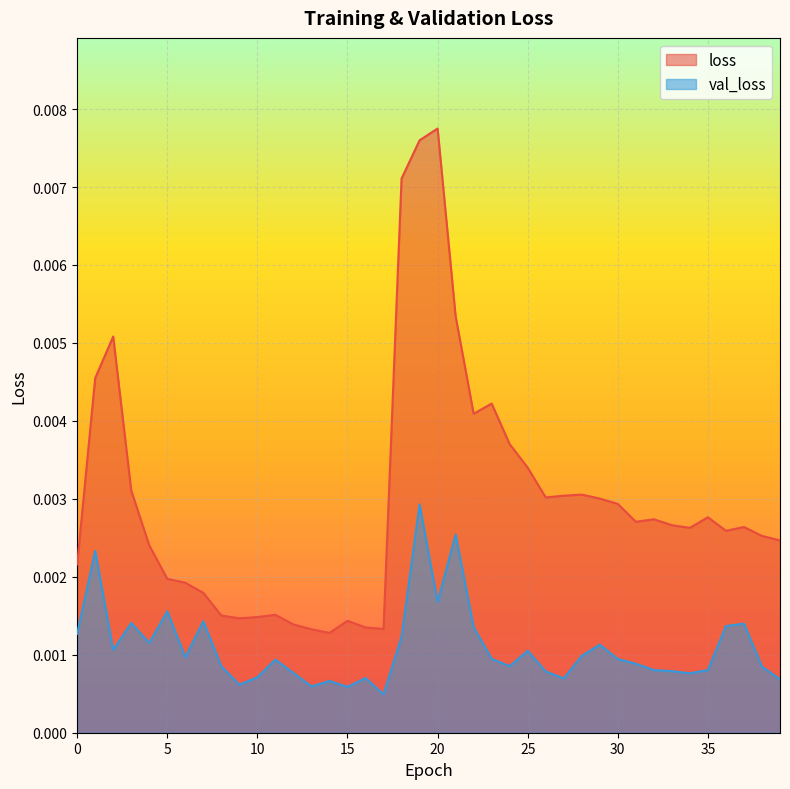

List the series in order of their peak value, highest first.

loss, val_loss